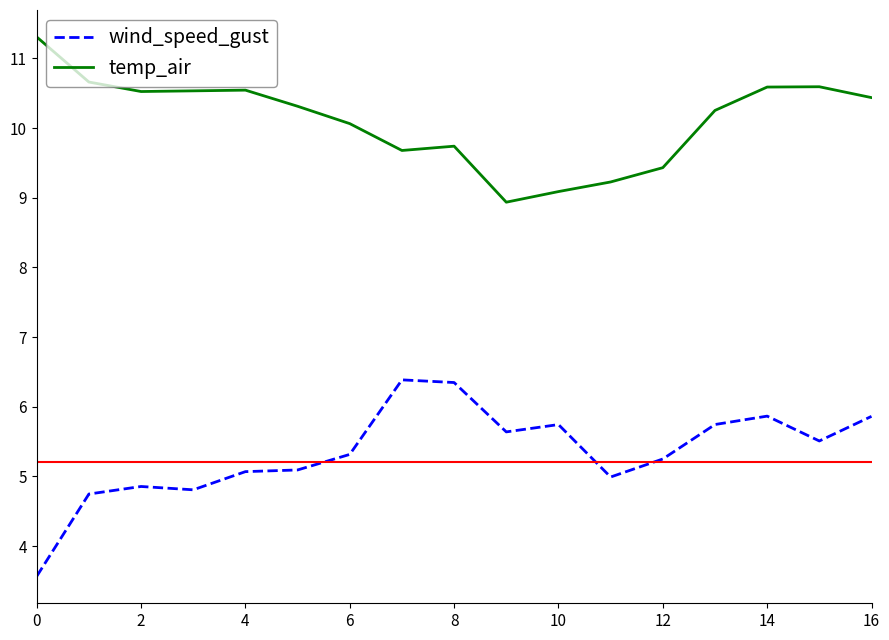

Which series has the largest total across all categories?

temp_air